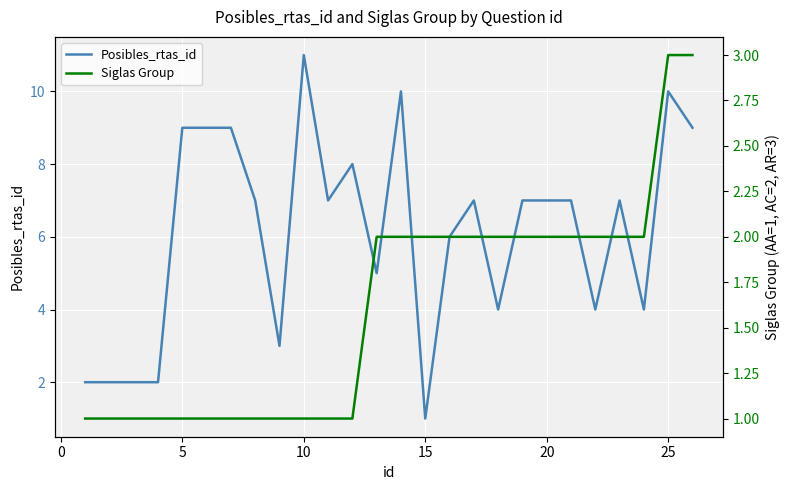

How many Posibles_rtas_id values are between 4 and 9?

17